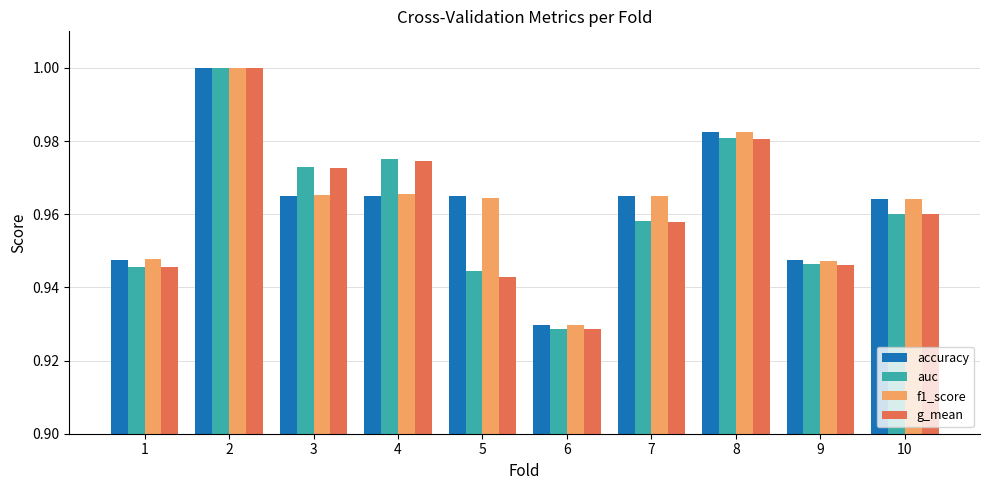

Where is g_mean nearest to the value 0?

6